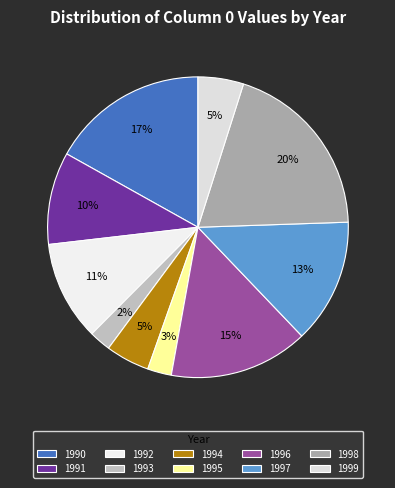

Which slice is the largest?

1998